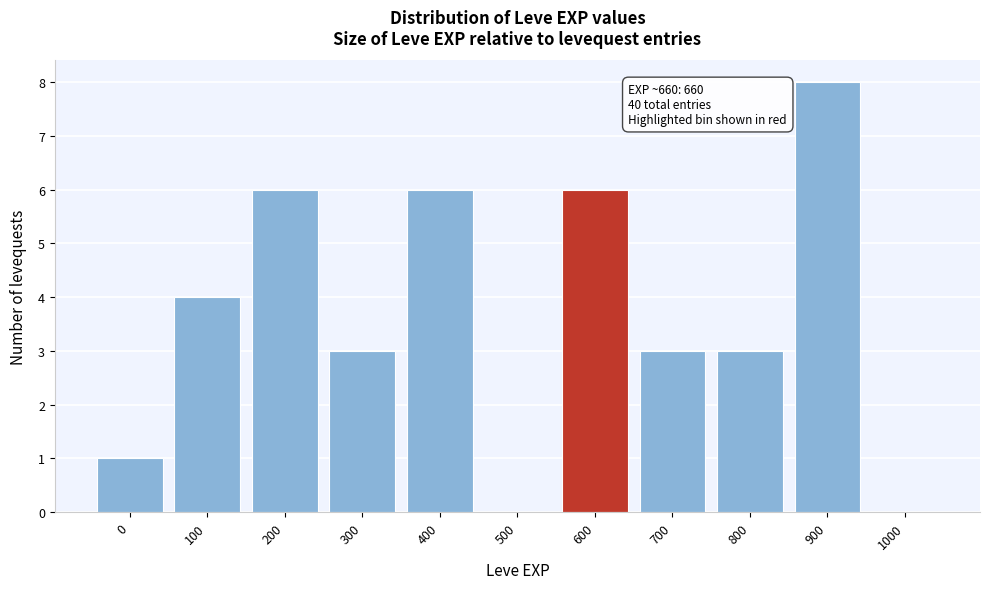

Reading left to right, what are all the values shown in this chart?

0=1	100=4	200=6	300=3	400=6	500=0	600=6	700=3	800=3	900=8	1000=0